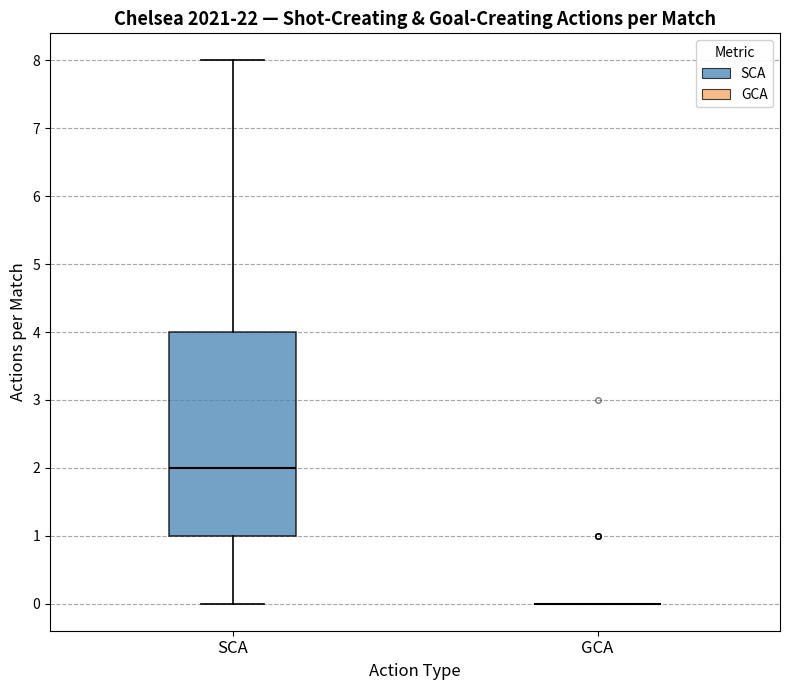

Reading left to right, transcribe this box plot: for each box, give where its median line is, the range the box spans, and where its two whiskers end, as read against the y-axis. The values are not printed on the chart, so give them approximately, as read against the axis.

SCA: median 2, box 1 to 4, whiskers 0 to 8
GCA: box collapsed to a line at 0, whiskers 0 to 0